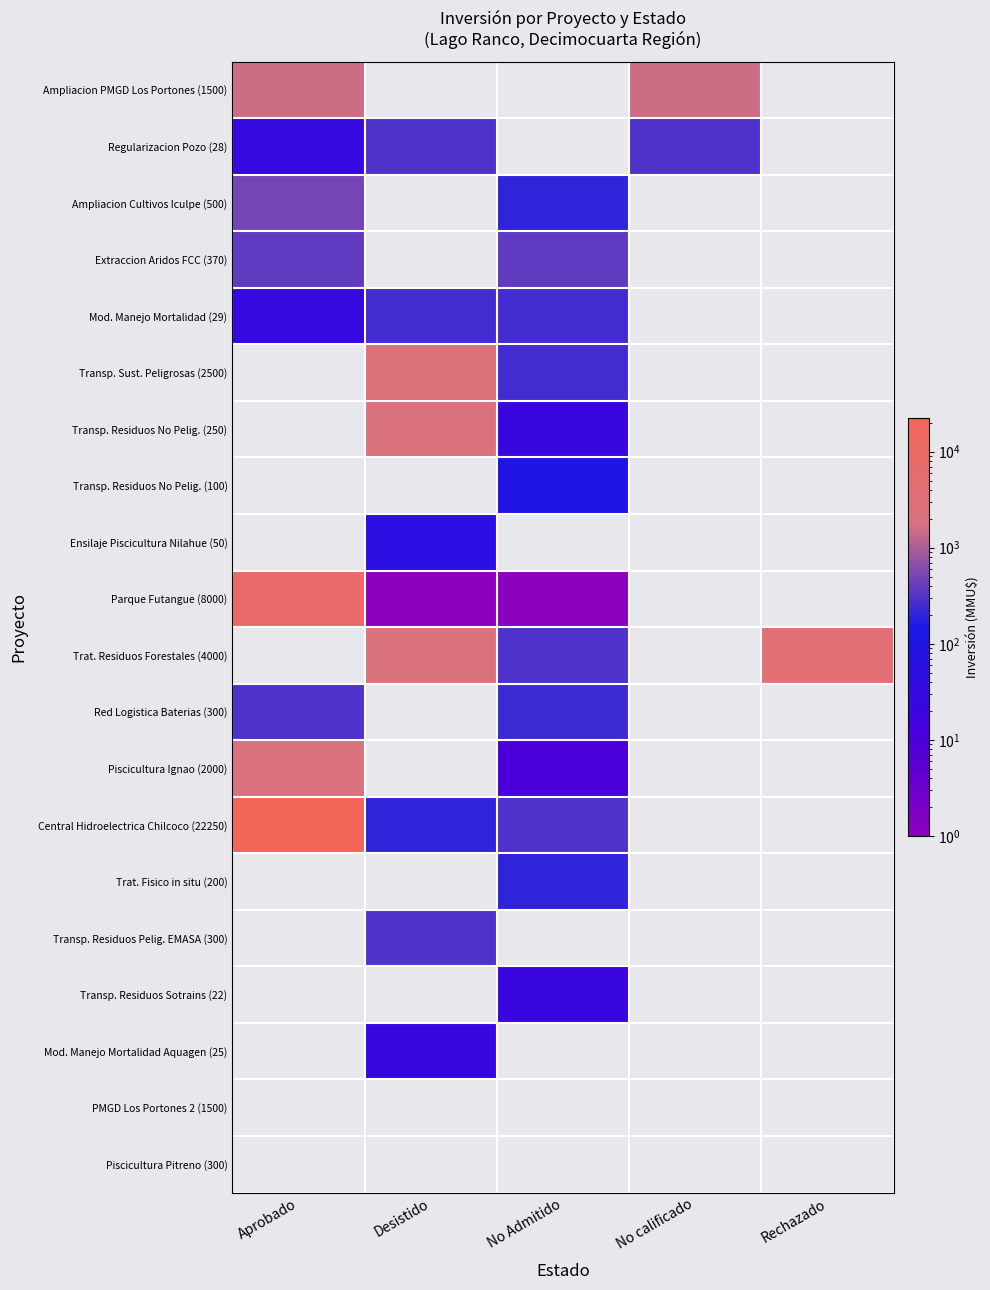

Which category has the highest value across all series?

Aprobado